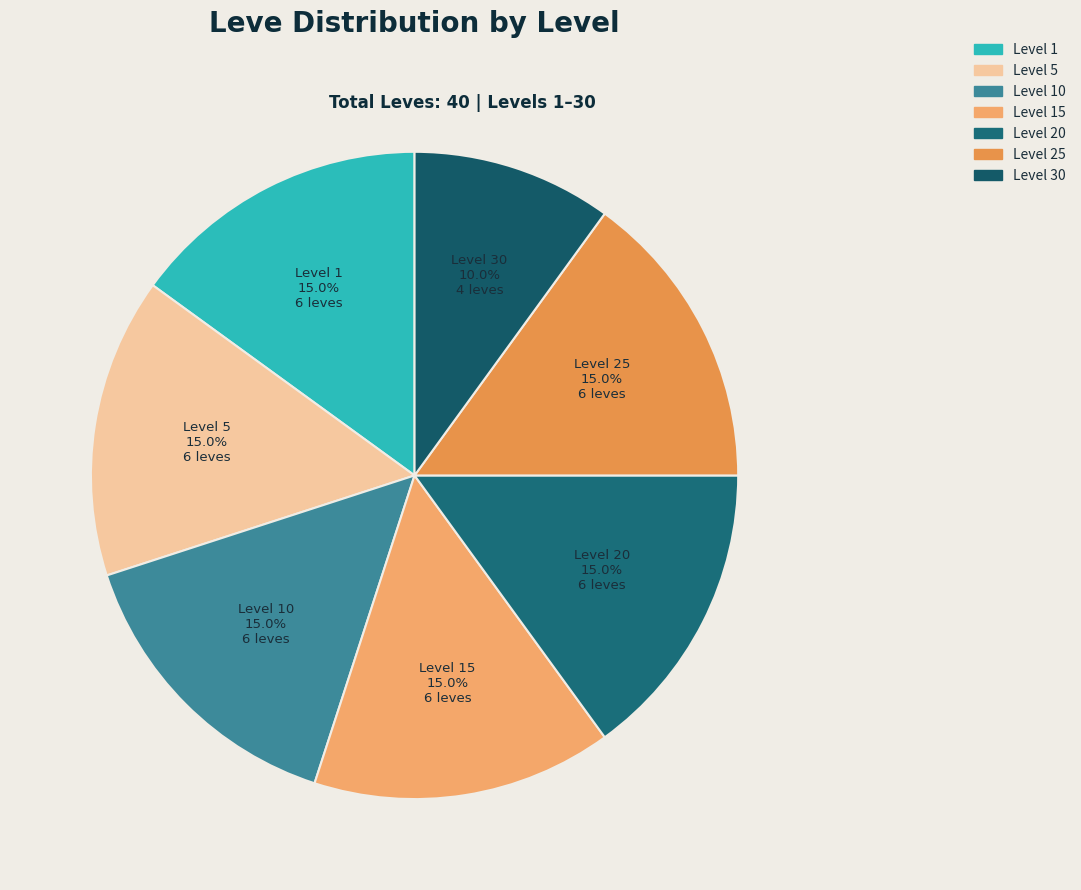

How many slices are in this pie chart?

7